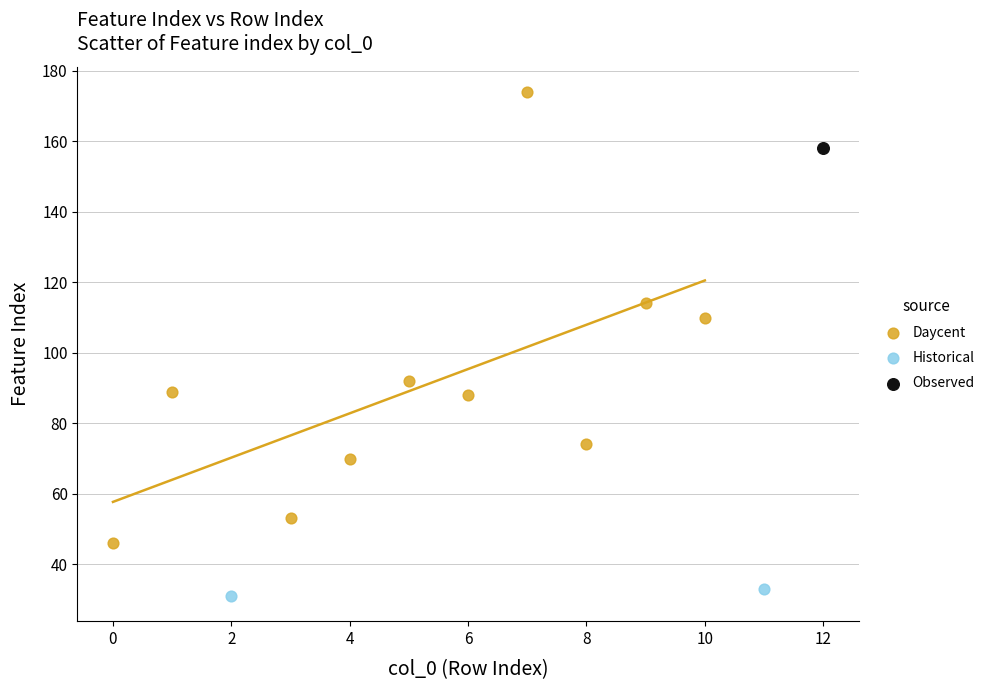

Which series reaches the maximum Y coordinate?

Daycent